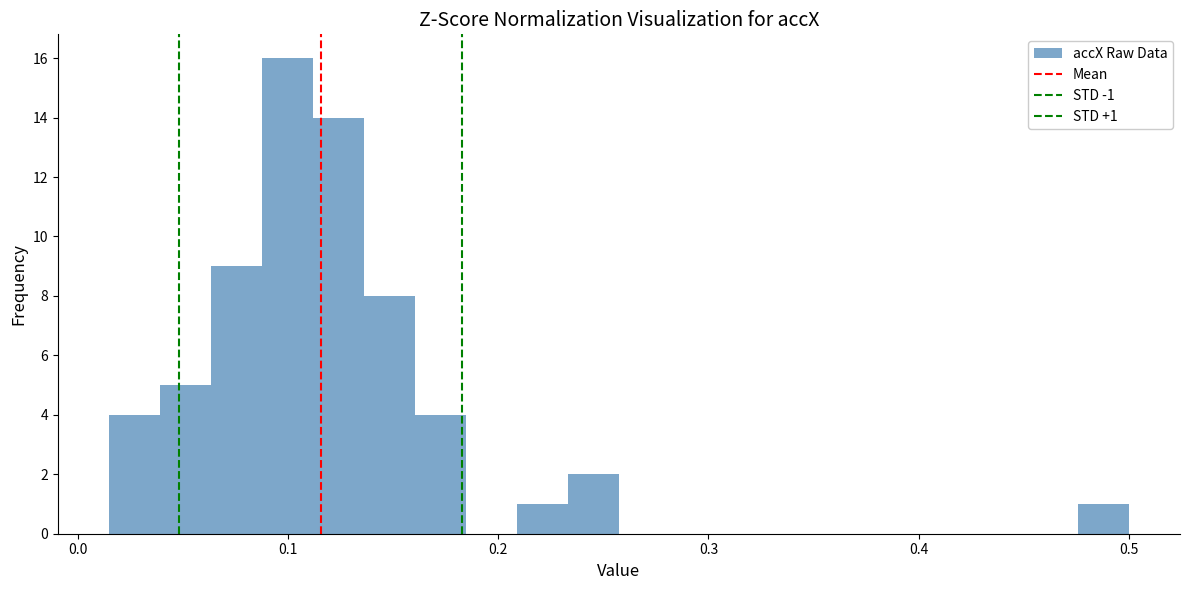

Read against the x-axis, roughly where is the centre of the tallest bar?

0.10